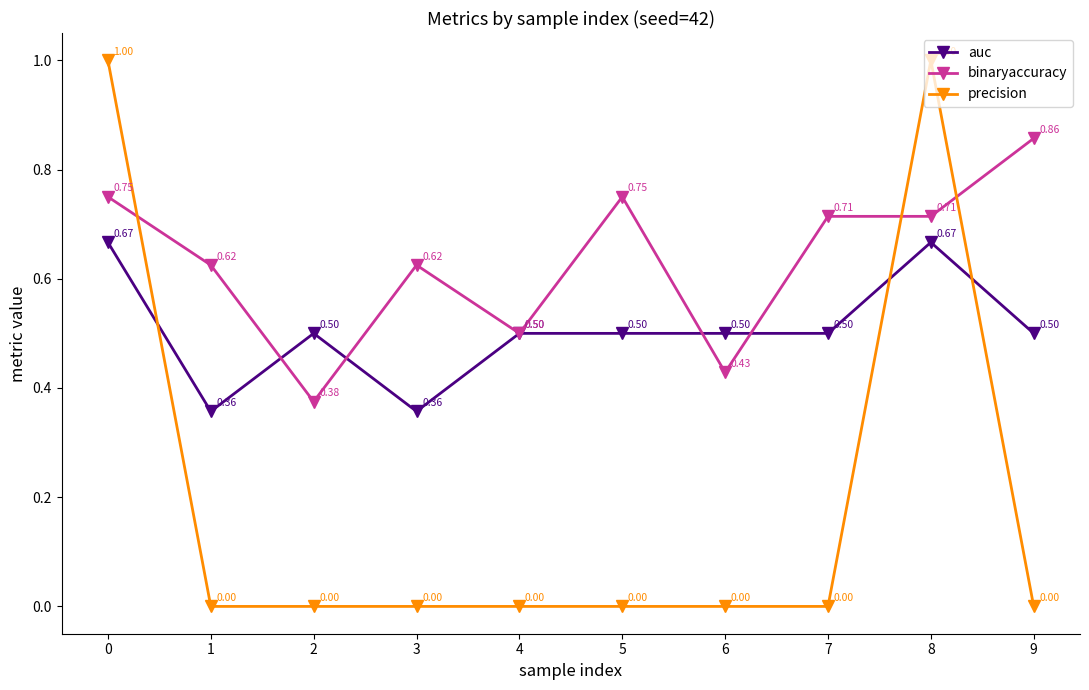

How many lines are shown in the chart?

3